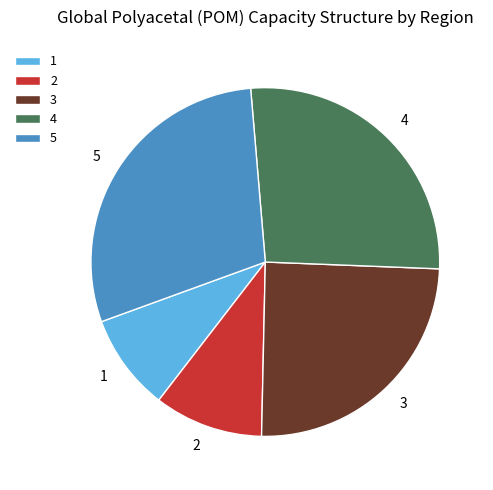

Combined, do 3 and 5 account for over 50%?

Yes